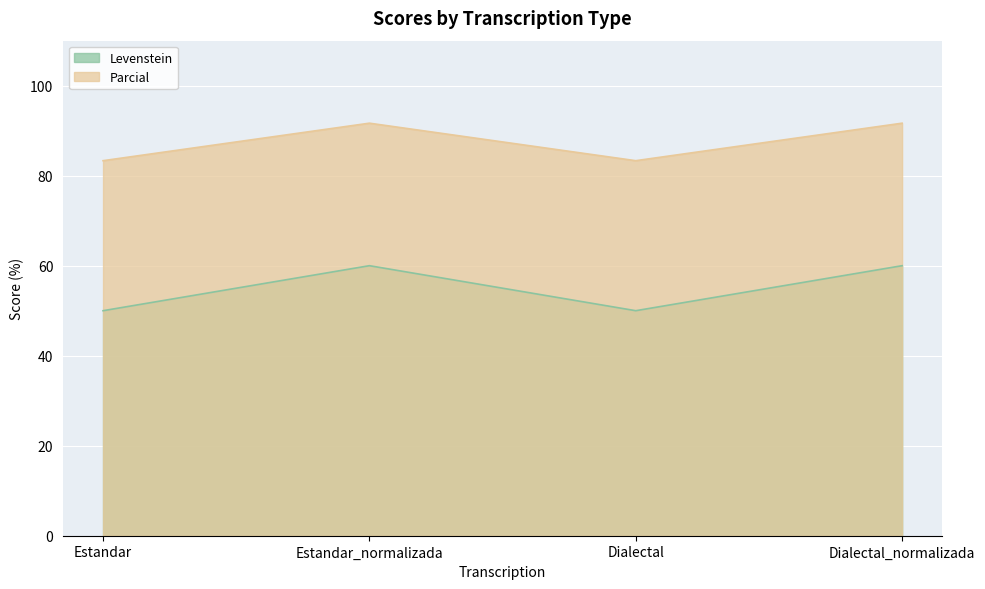

List the series in order of their peak value, lowest first.

Levenstein, Parcial